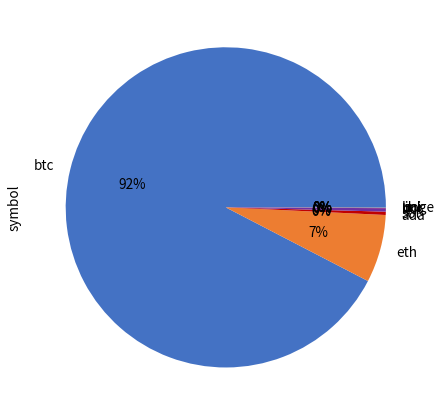

The ltc slice represents 9% of the pie. True or false?

False